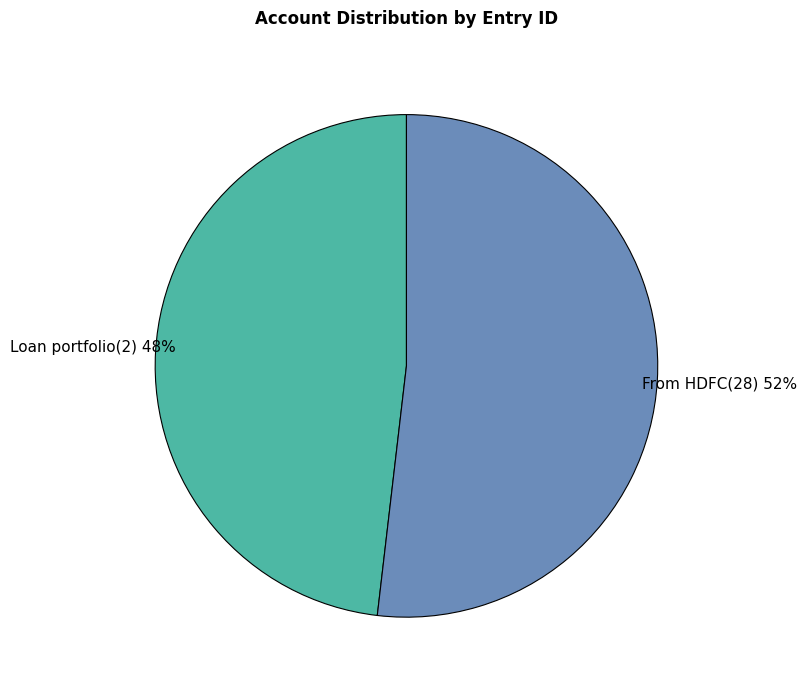

Approximately how many times larger is the value at Loan portfolio(2) compared to From HDFC(28)?

0.9